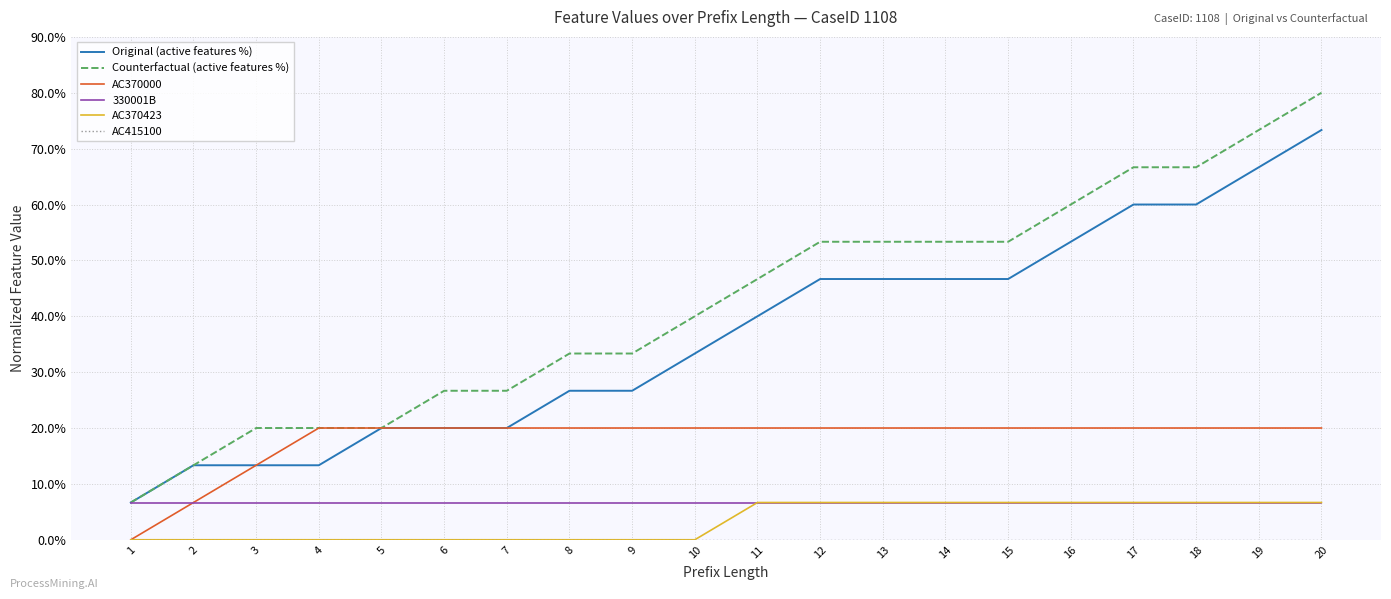

Is this an area chart (filled region under the line)?

No